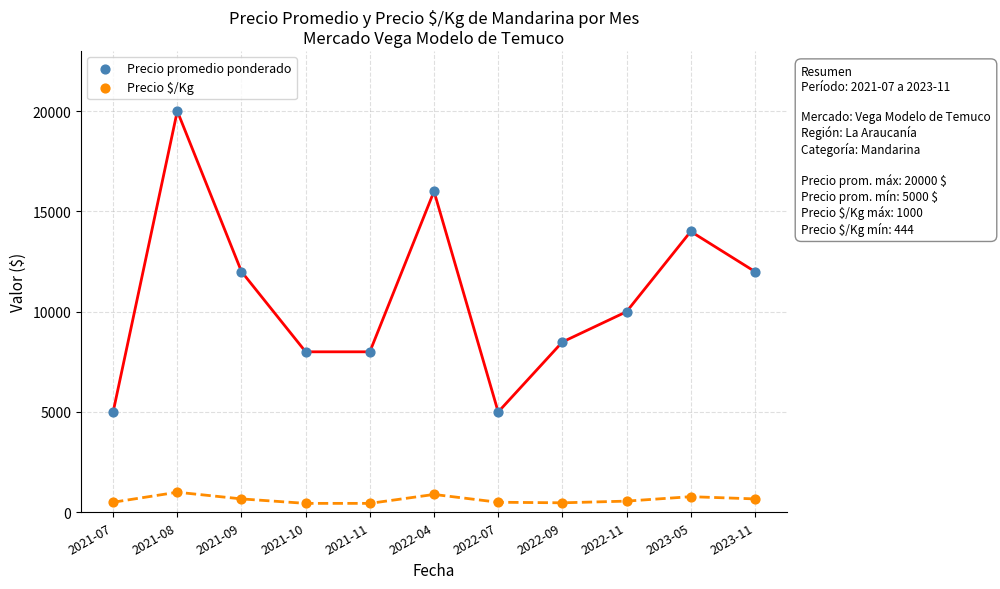

Which series has the widest spread of Y values?

Precio promedio ponderado